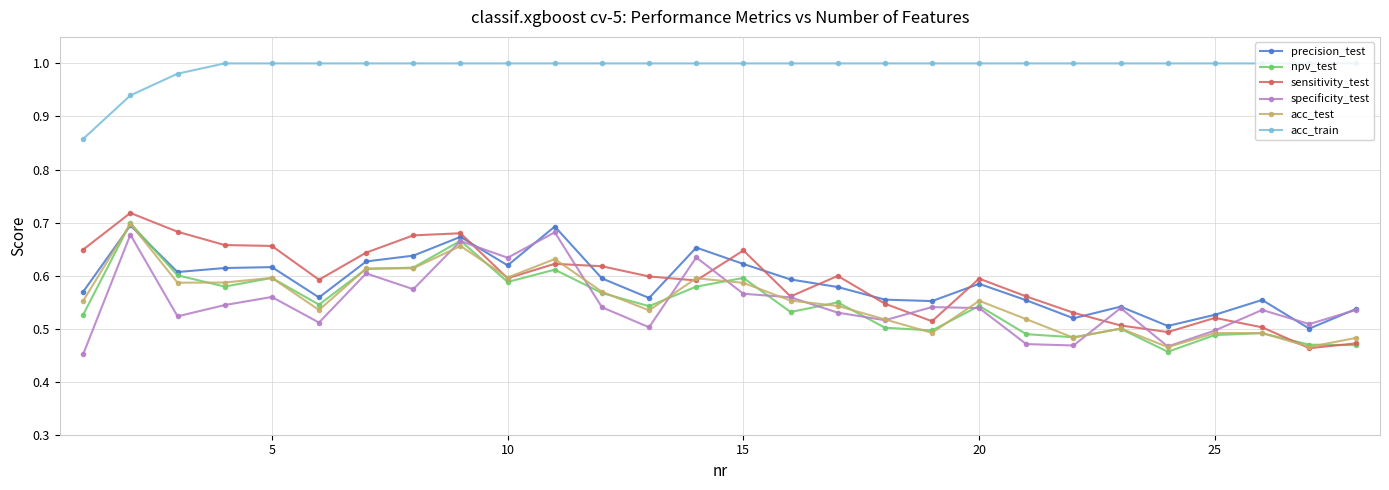

In npv_test, how many points are higher than both neighbors (excluding endpoints)?

9